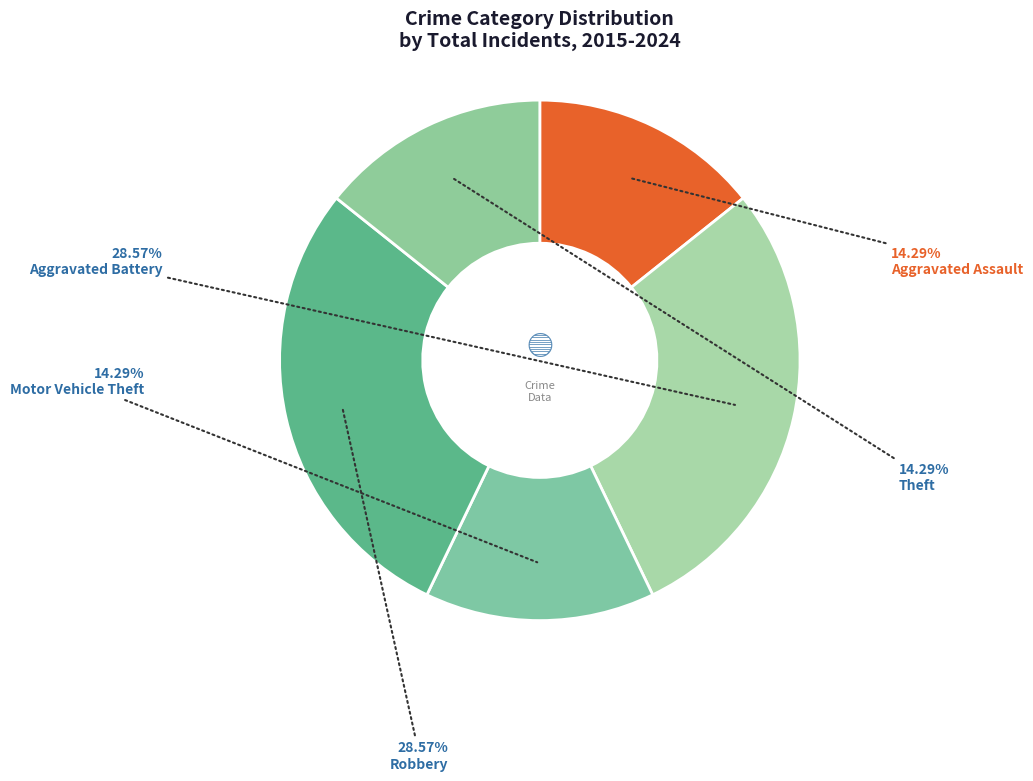

How many segments does this pie chart have?

5